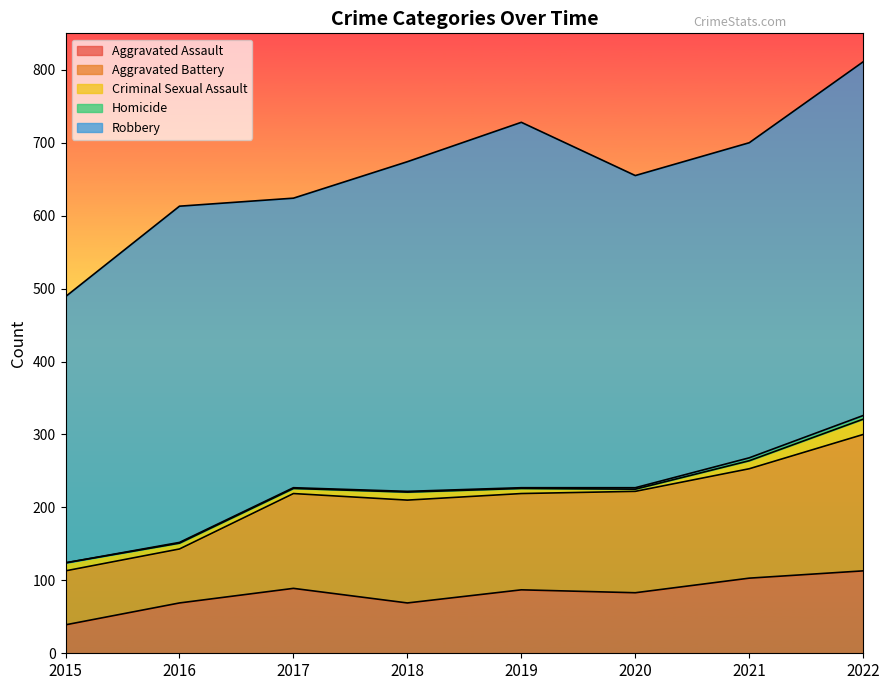

What is the difference between the maximum and minimum values in the Criminal Sexual Assault series?

18